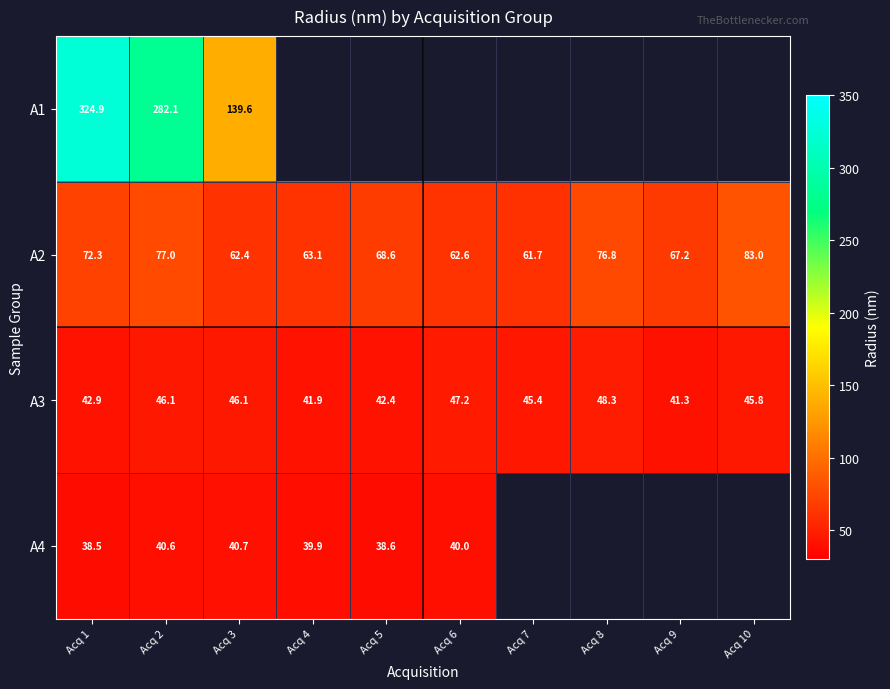

Is the value of A3 at Acq 4 greater than the value of A1 at Acq 2?

No